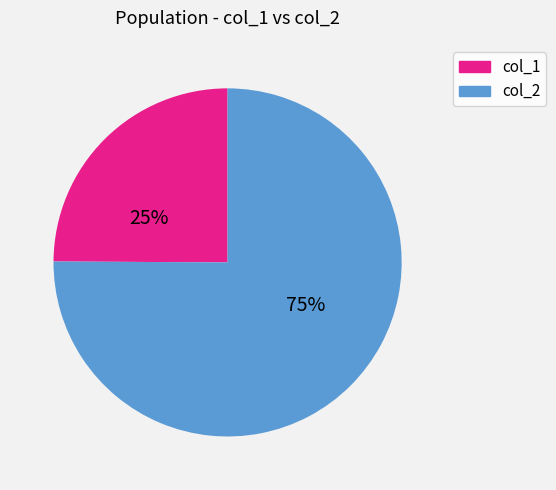

Does any single category account for the majority?

Yes